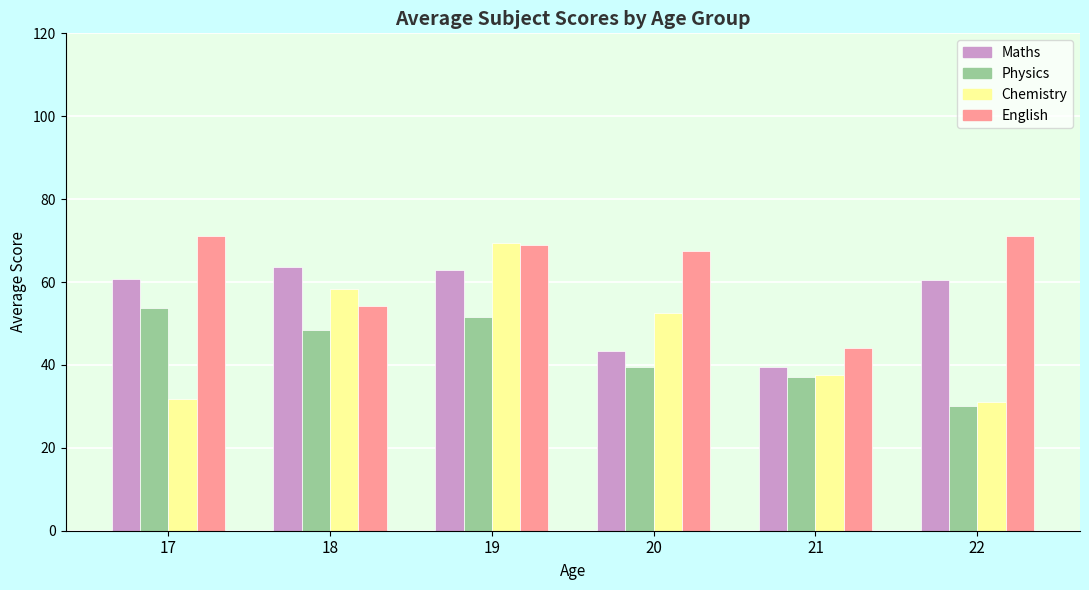

Count the number of data series in this chart.

4